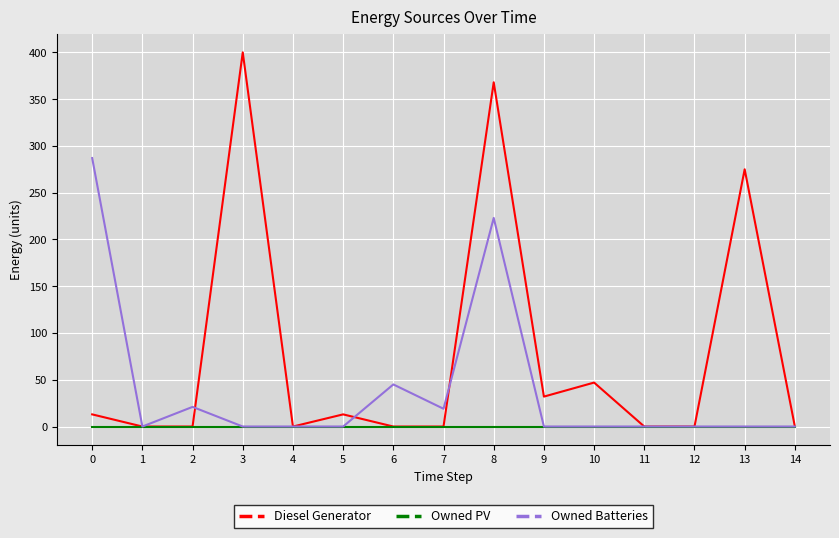

What is the greatest value displayed?

400.0